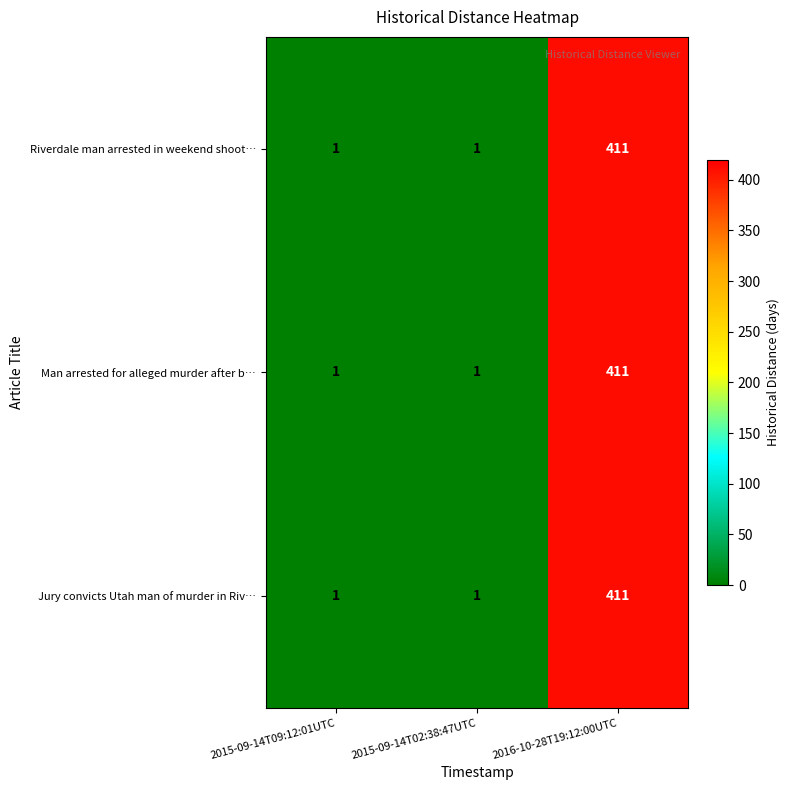

How many distinct data groups are displayed?

3